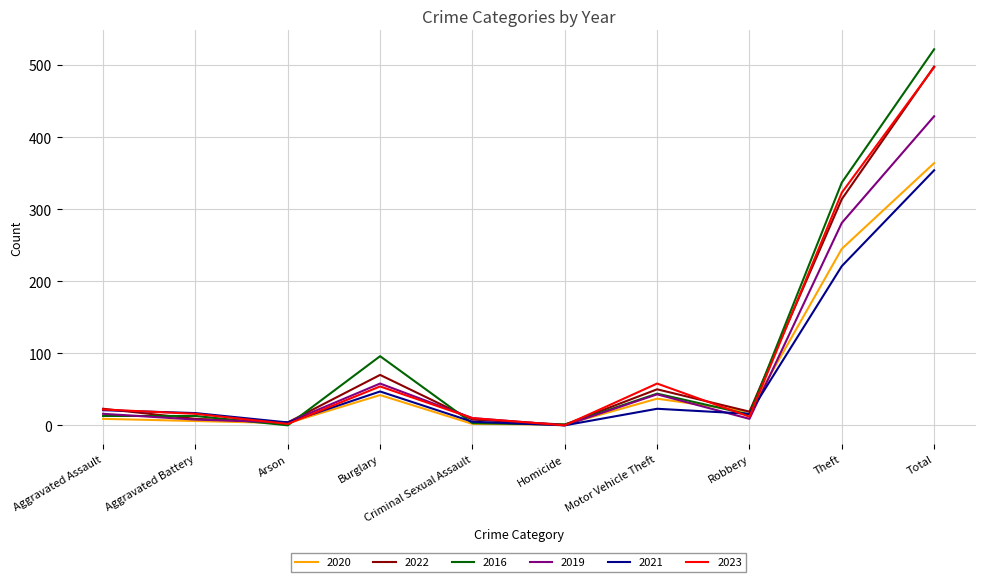

What is the highest value of the 2021 series?

354